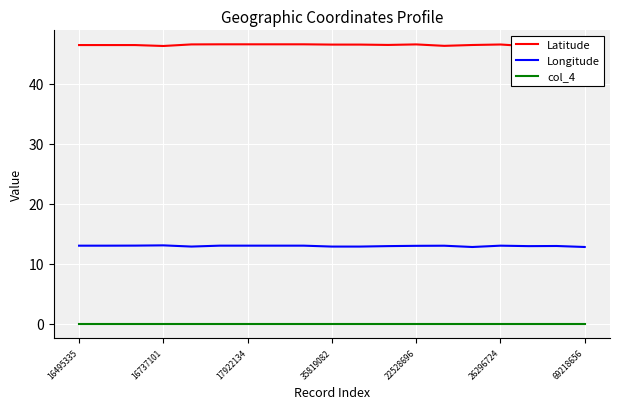

What is the lowest value of the Longitude series?

12.8